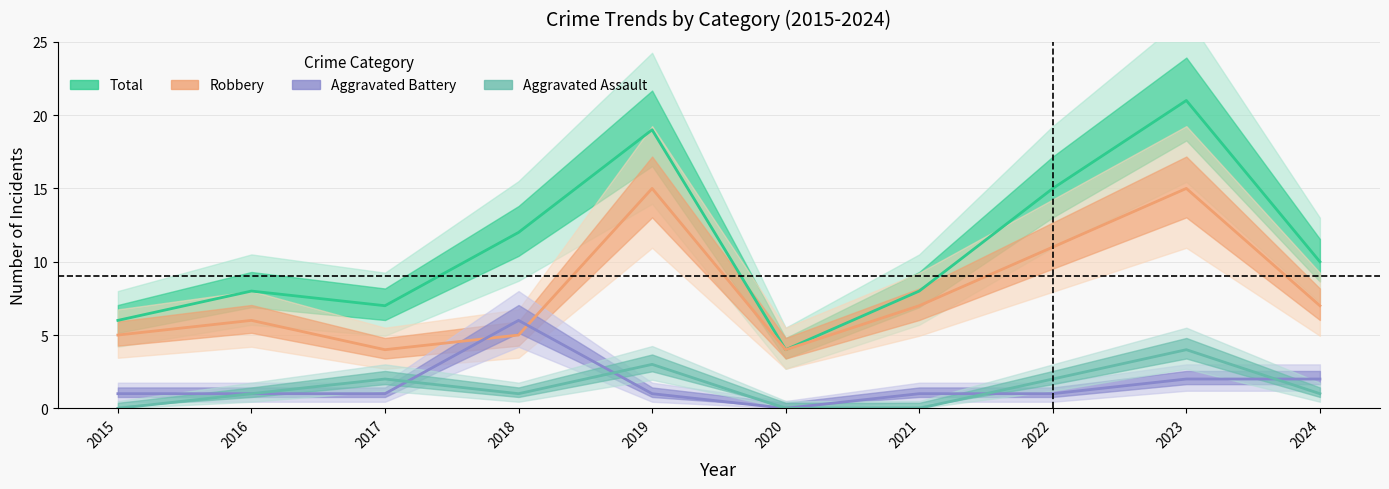

What is the total value across all series at 2016?

16